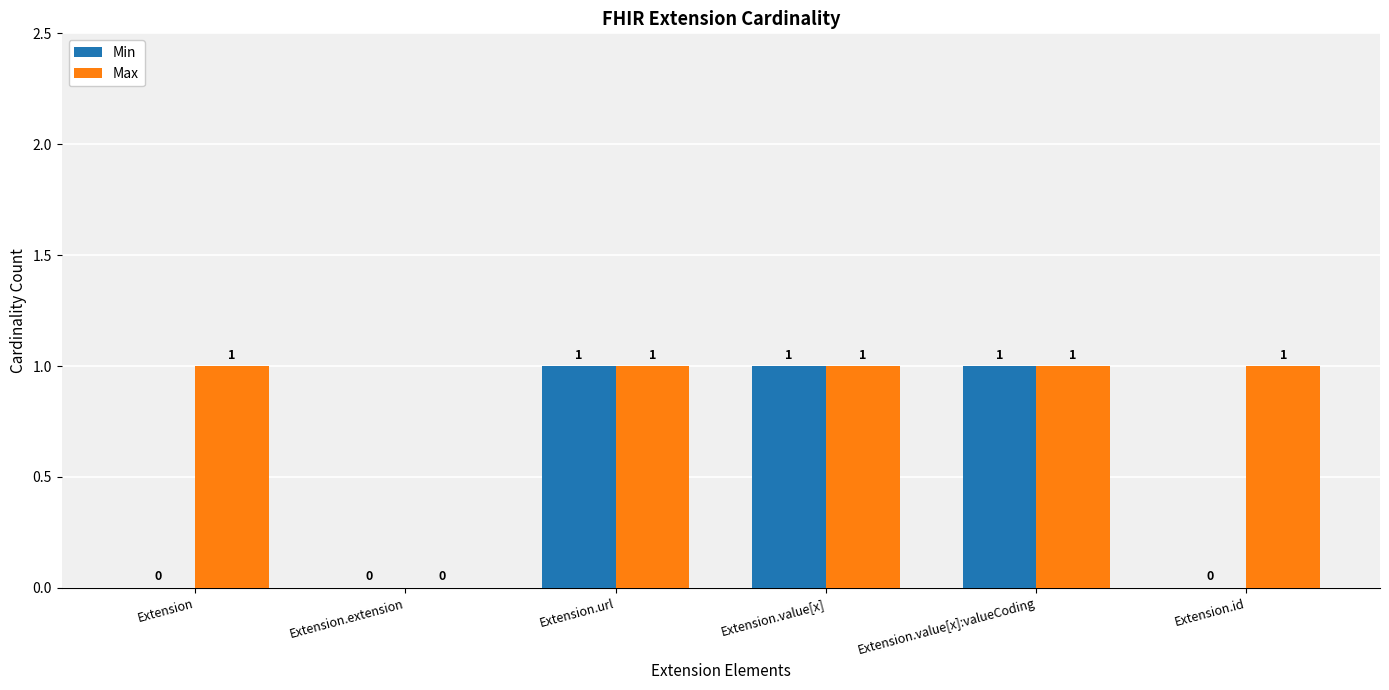

Which series has the largest total across all categories?

Max